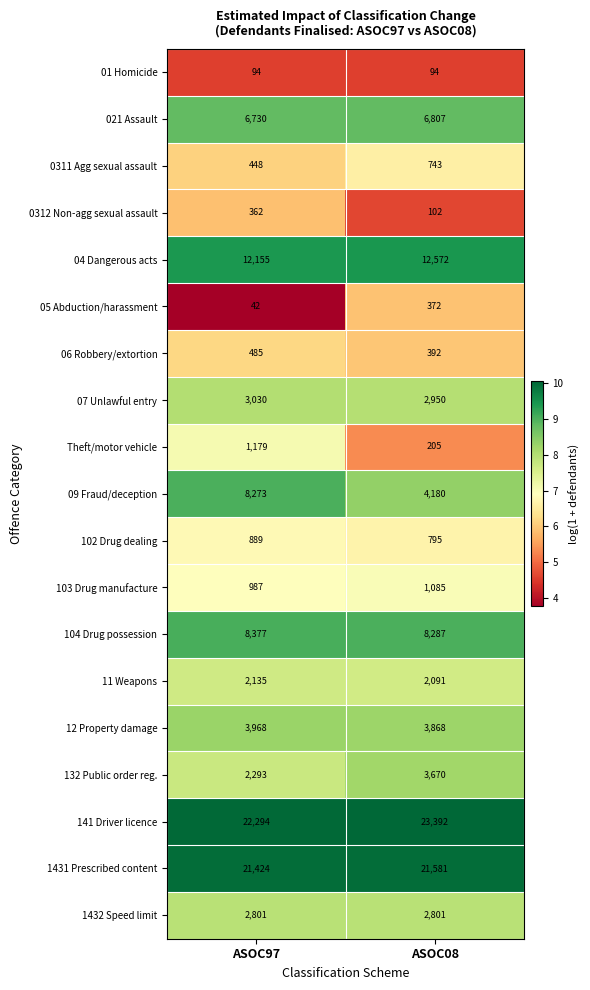

True or false: 103 Drug manufacture has a value of 261 at ASOC97.

False